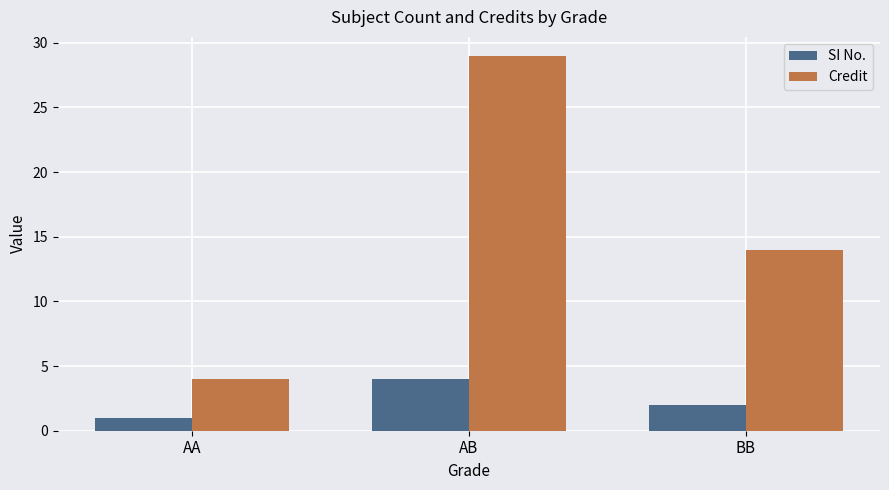

At how many categories does at least one series exceed 27?

1